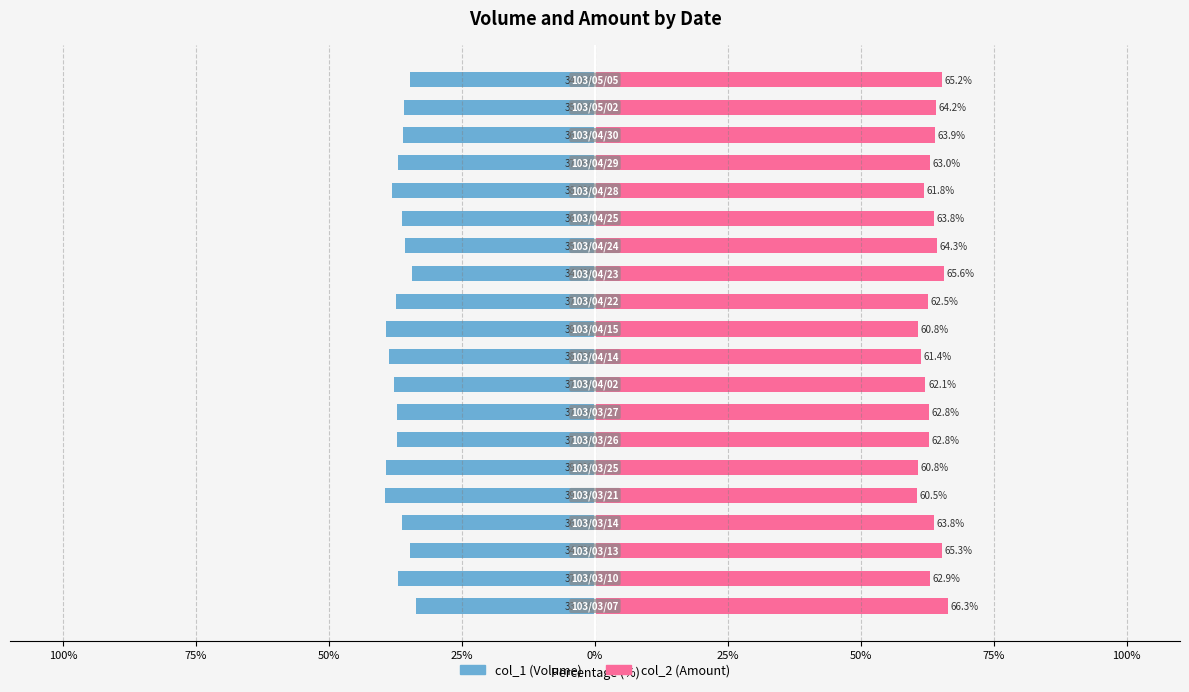

What is the lowest value of the col_1 series?

-39.5